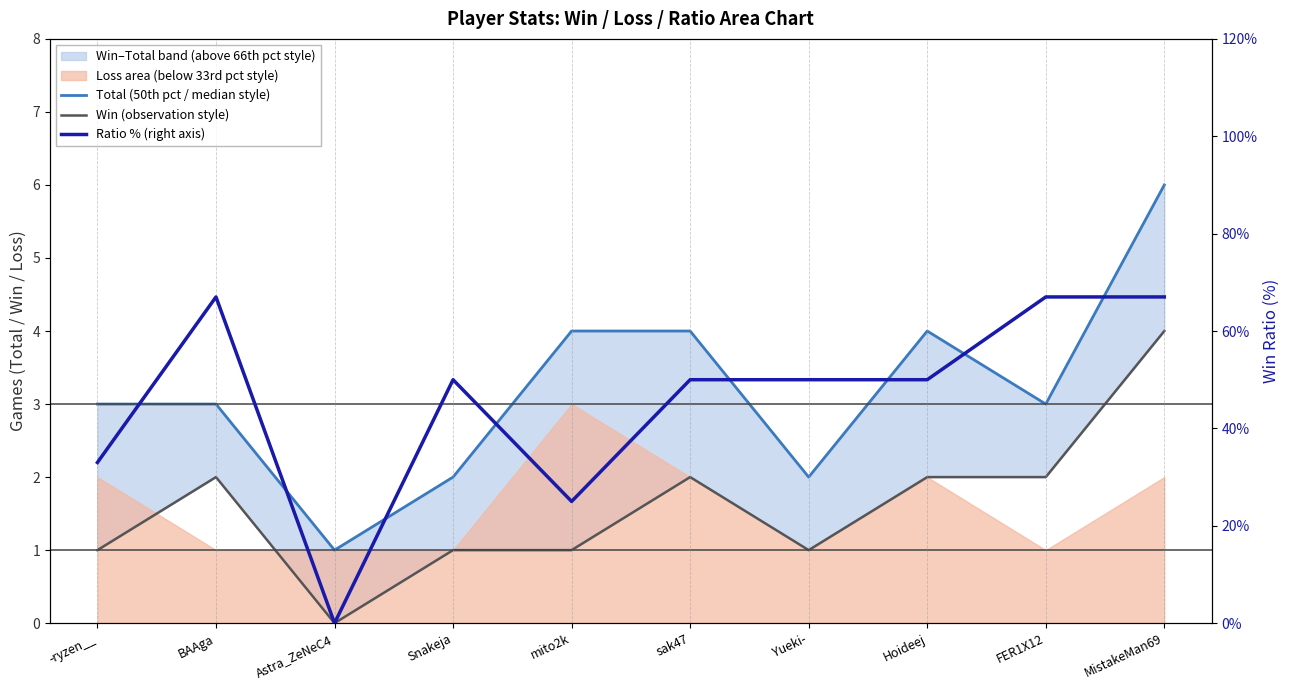

True or false: Win (observation style) and Total (50th pct / median style) cross at least once.

False